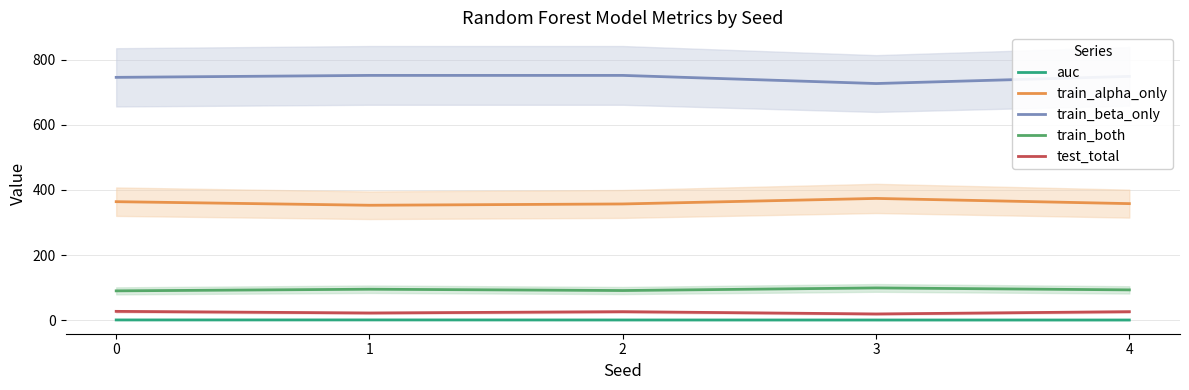

Reading right to left, list all the values displayed in this chart.

auc: 0.4	0.5	0.5	0.7	0.6
train_alpha_only: 358.0	374.0	357.0	353.0	364.0
train_beta_only: 749.0	727.0	752.0	752.0	746.0
train_both: 93.0	99.0	91.0	95.0	90.0
test_total: 26.0	19.0	26.0	22.0	27.0